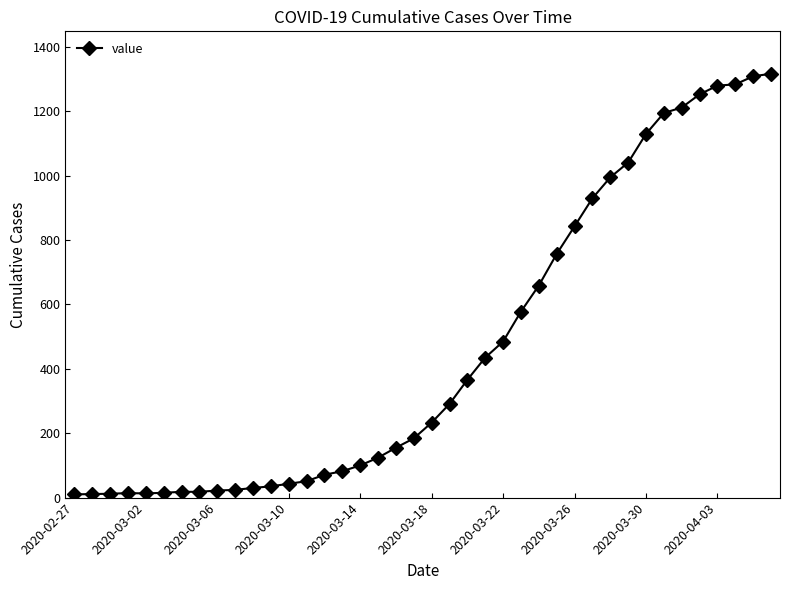

What is the difference between the maximum and minimum values?

1307